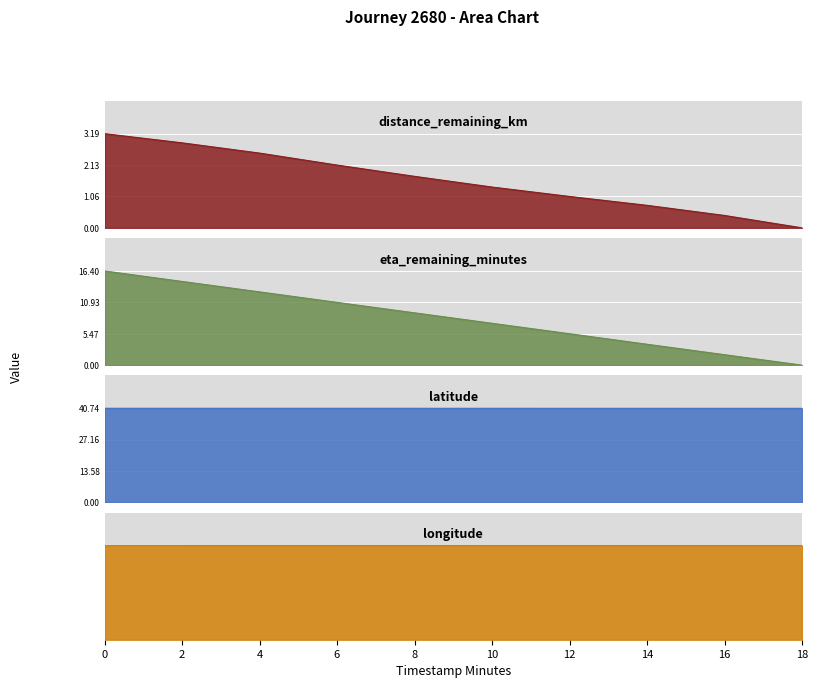

Is the value of distance_remaining_km at 4.0 greater than the value of eta_remaining_minutes at 0.0?

No